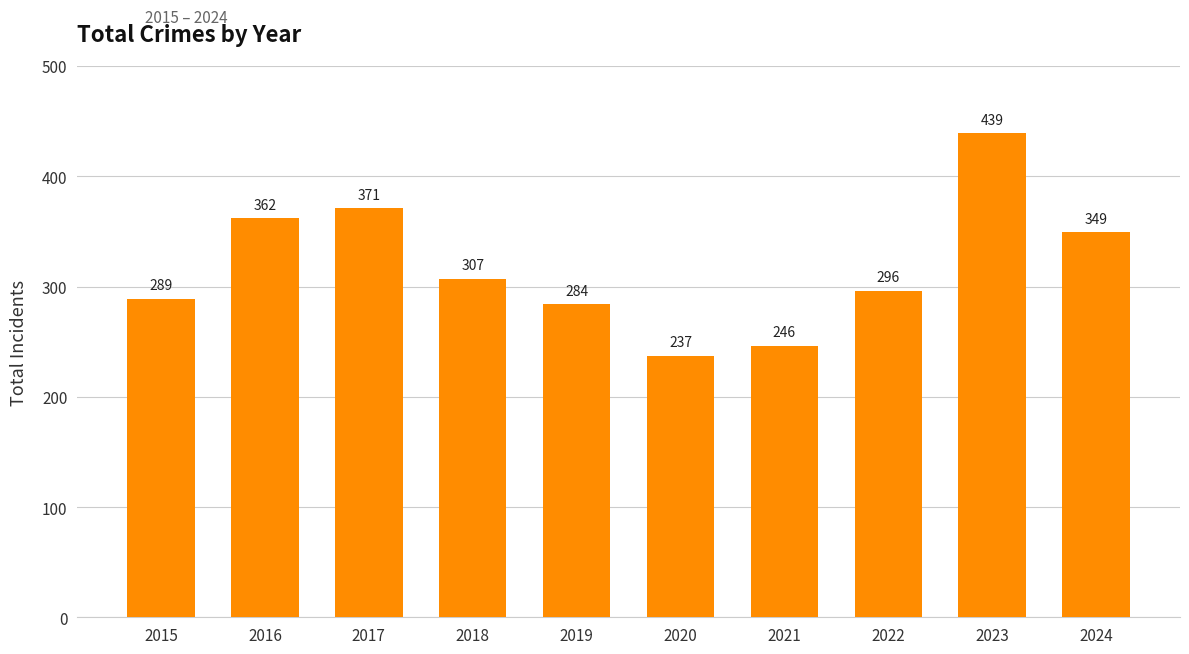

What is the difference between the second highest and minimum values?

134